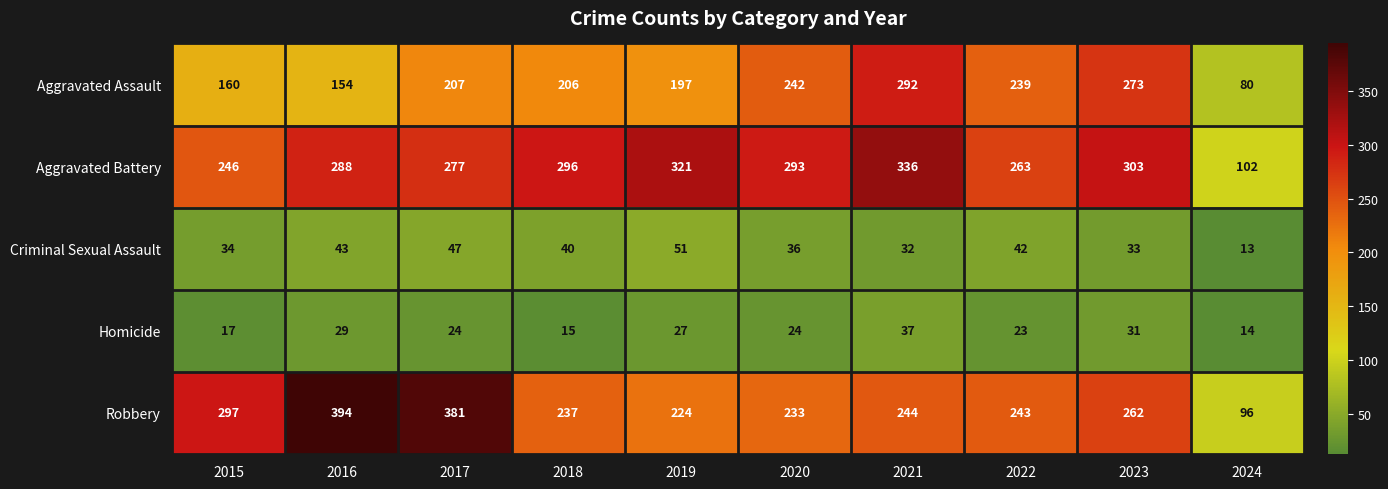

At which category does the chart reach its minimum across all series?

2024